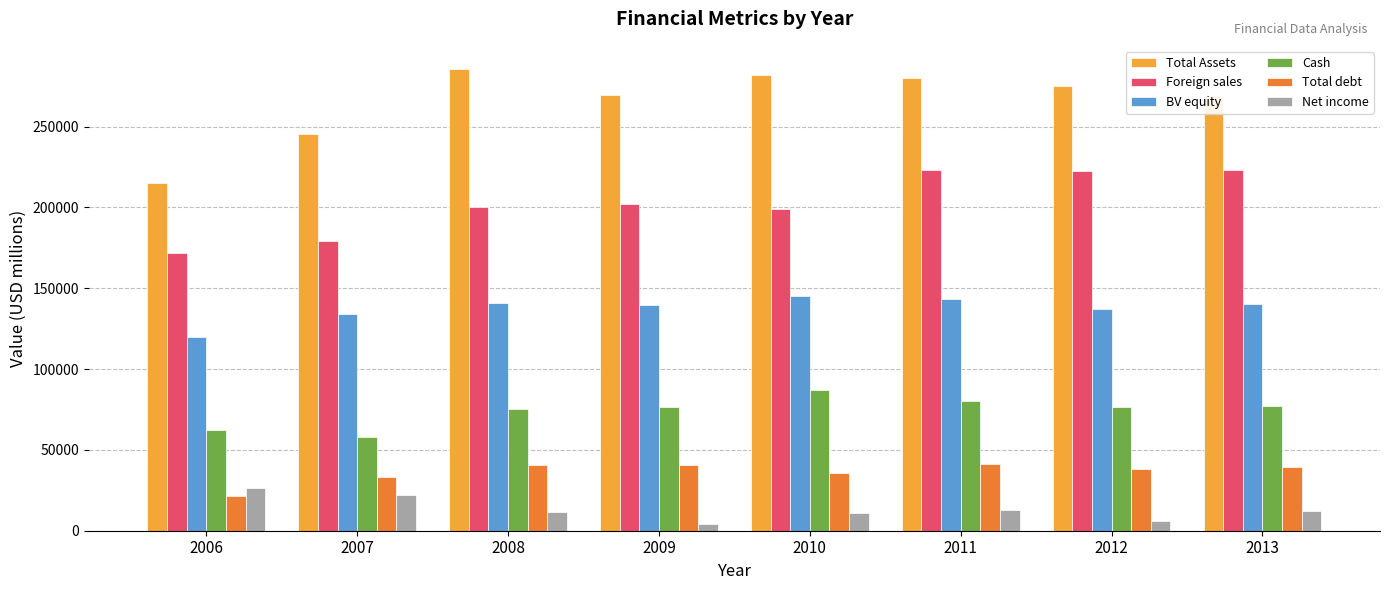

How many bars are there in total?

48